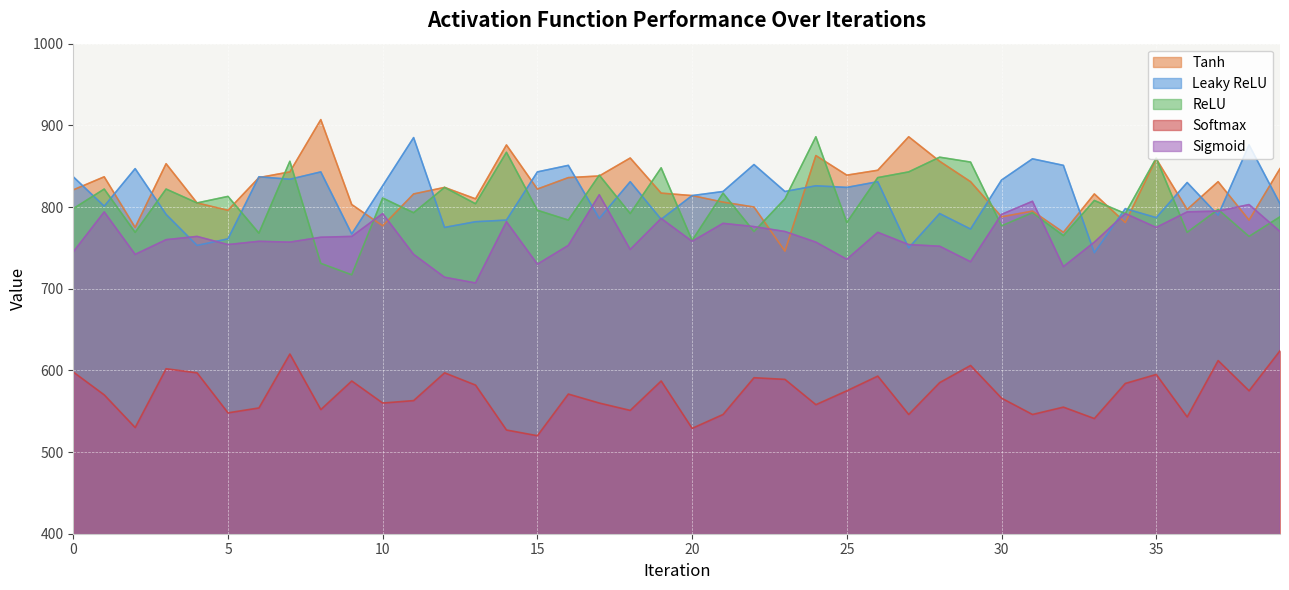

How many series are shown in this chart?

5